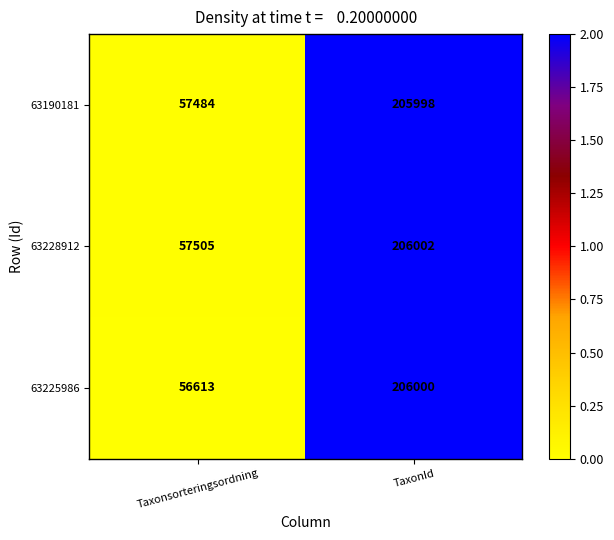

What is the difference between the 63228912 values at TaxonId and Taxonsorteringsordning?

148497